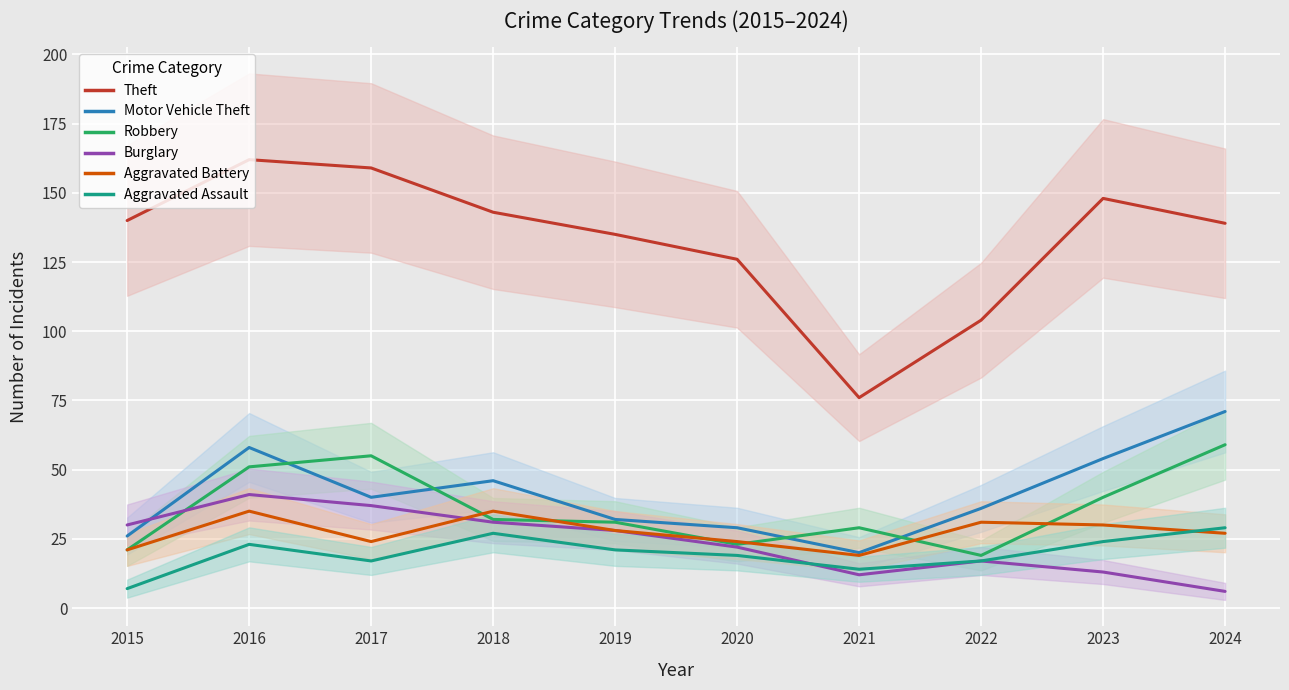

Where is the first local maximum for Motor Vehicle Theft?

2016